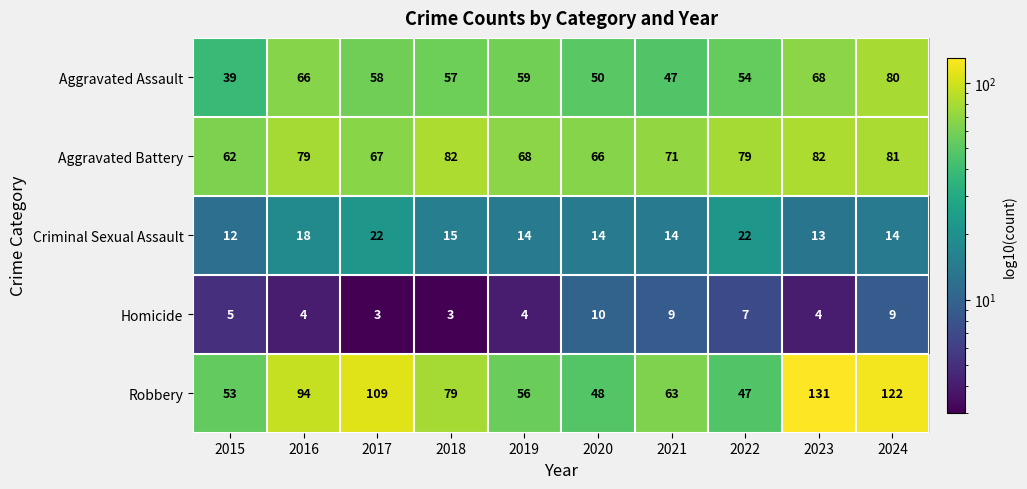

What is the spread (max minus min) of values at 2024?

113